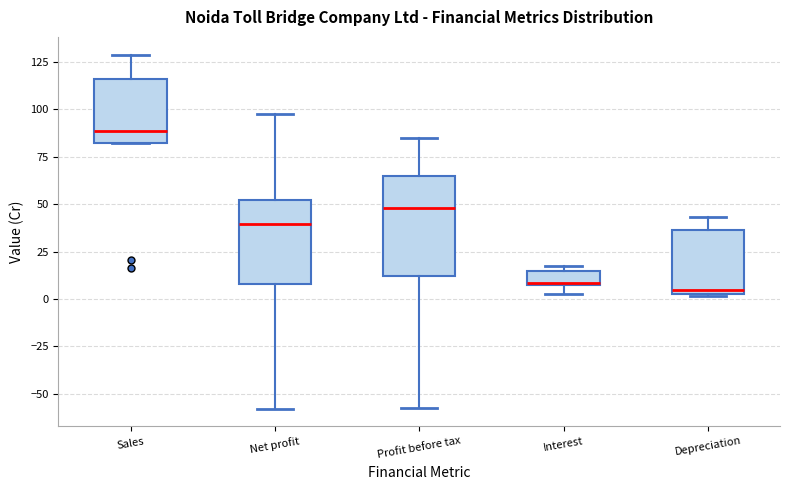

Which box is the tallest, from its lower edge to its upper edge?

Profit before tax